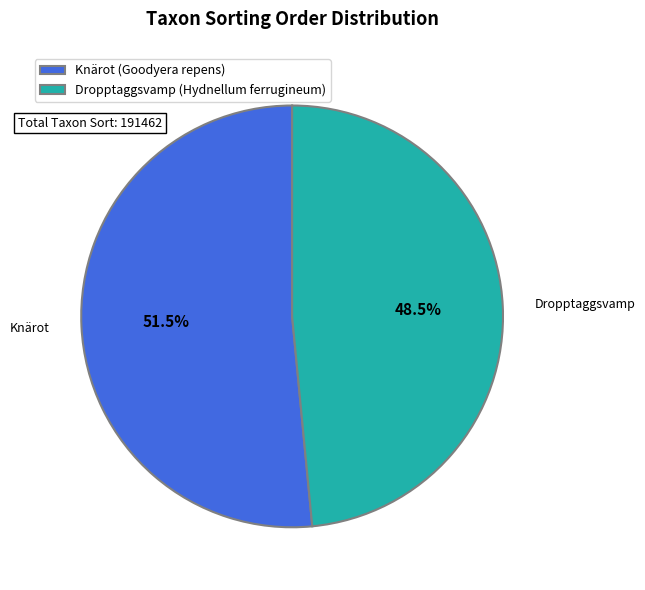

Combined, do Knärot (Goodyera repens) and Dropptaggsvamp (Hydnellum ferrugineum) account for over 50%?

Yes